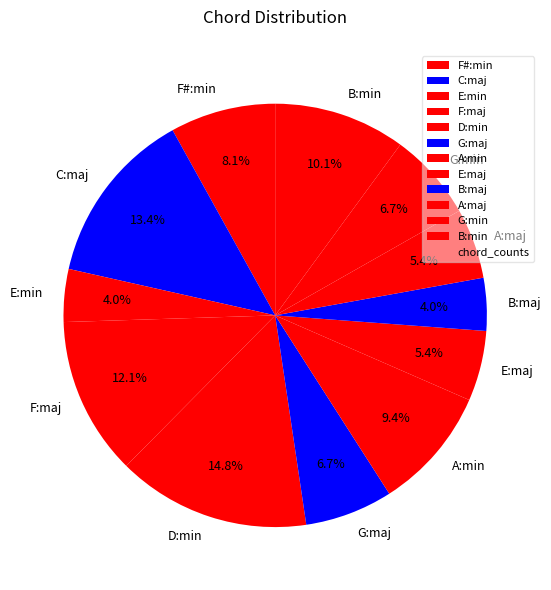

To the nearest percent, what percentage of the pie is F#:min?

8%